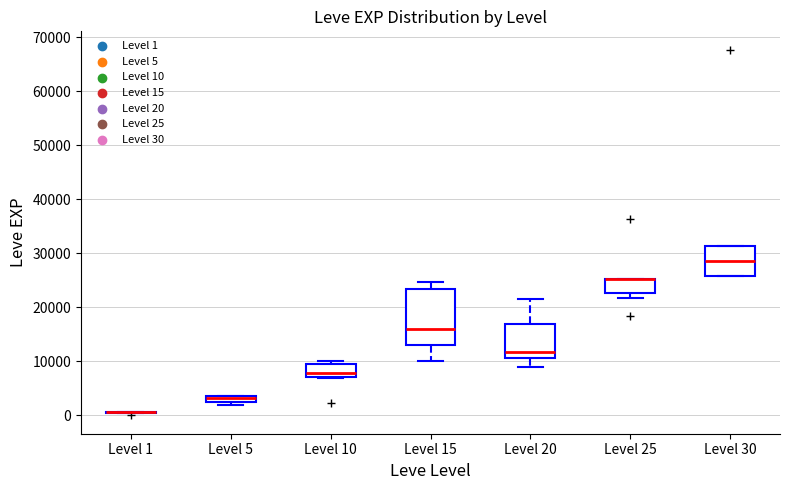

Comparing the boxes themselves (not the whiskers), which one is the tallest?

Level 15